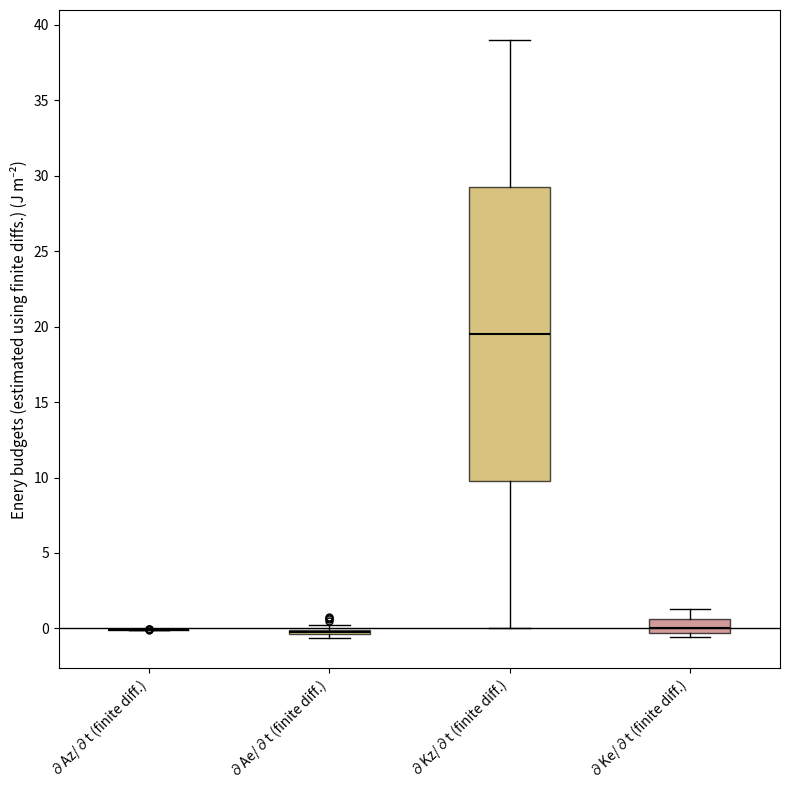

Reading left to right, read every box against the y-axis: the position of its median line, the range the box covers, and the ends of its whiskers. The values are not printed on the chart, so give them approximately, as read against the axis.

∂Az/∂t (finite diff.): box collapsed to a line at 0.0, whiskers 0.0 to 0.0
∂Ae/∂t (finite diff.): box collapsed to a line at -0.5, whiskers -0.5 to 0.0
∂Kz/∂t (finite diff.): median 19.5, box 10.0 to 29.5, whiskers 0.0 to 39.0
∂Ke/∂t (finite diff.): median 0.0, box -0.5 to 0.5, whiskers -0.5 (just below the box's lower edge) to 1.5